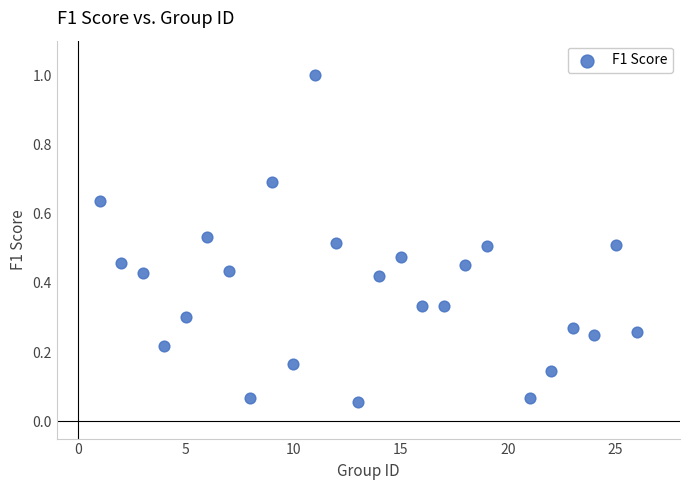

What is the range of Y values (max minus min)?

0.9